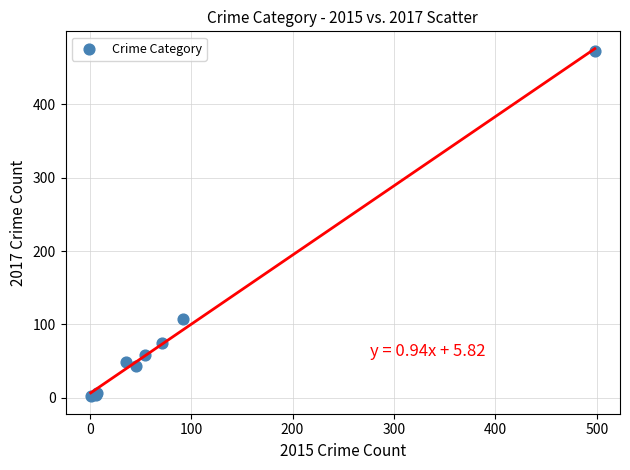

What Y value in the scatter plot is closest to 237?

107